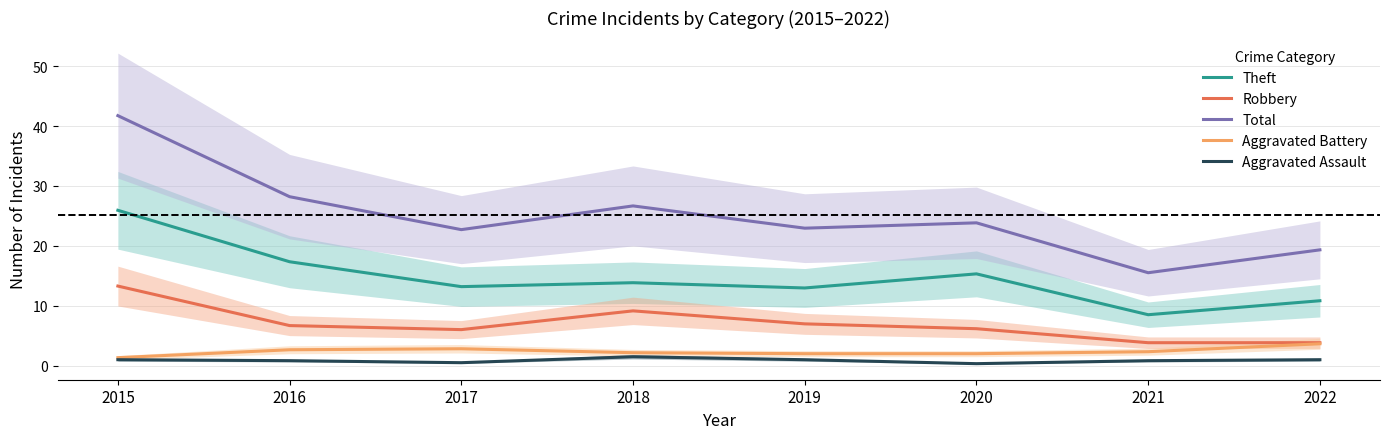

Reading left to right, extract all data points from this chart.

Theft: 2015=25.9	2016=17.4	2017=13.2	2018=13.9	2019=13.0	2020=15.3	2021=8.5	2022=10.8
Robbery: 2015=13.3	2016=6.7	2017=6.0	2018=9.2	2019=7.0	2020=6.2	2021=3.8	2022=3.8
Total: 2015=41.7	2016=28.2	2017=22.7	2018=26.7	2019=23.0	2020=23.8	2021=15.5	2022=19.3
Aggravated Battery: 2015=1.3	2016=2.7	2017=2.8	2018=2.2	2019=2.0	2020=2.0	2021=2.3	2022=3.7
Aggravated Assault: 2015=1.0	2016=0.8	2017=0.5	2018=1.5	2019=1.0	2020=0.3	2021=0.8	2022=1.0